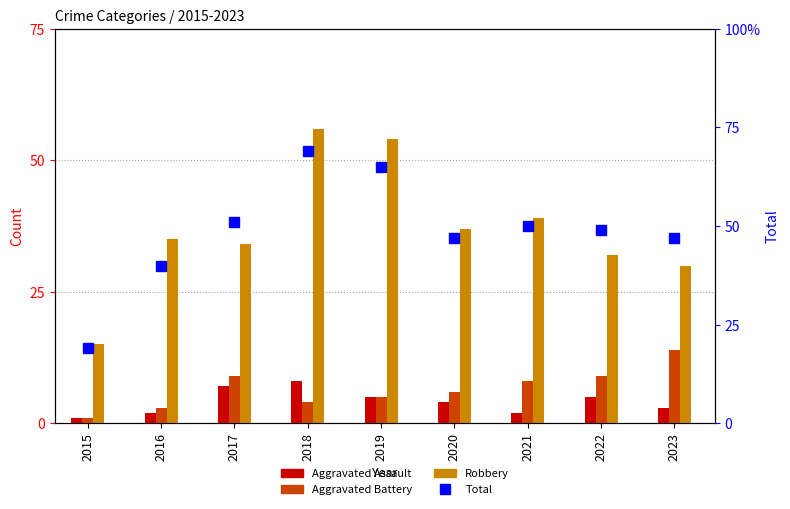

List the labels in order of Aggravated Battery value, largest first.

2023, 2017, 2022, 2021, 2020, 2019, 2018, 2016, 2015